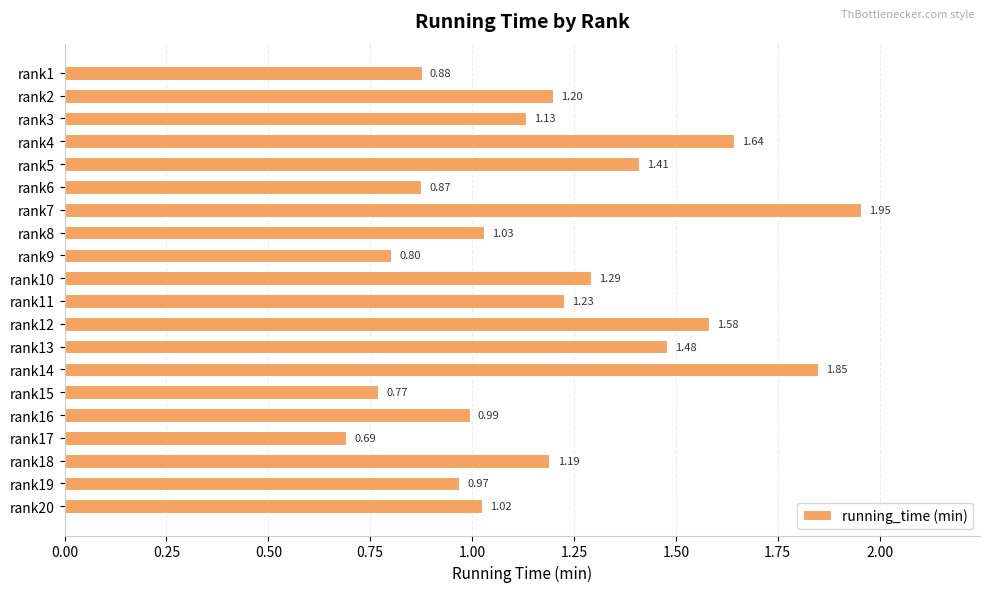

What is the average value?

1.2